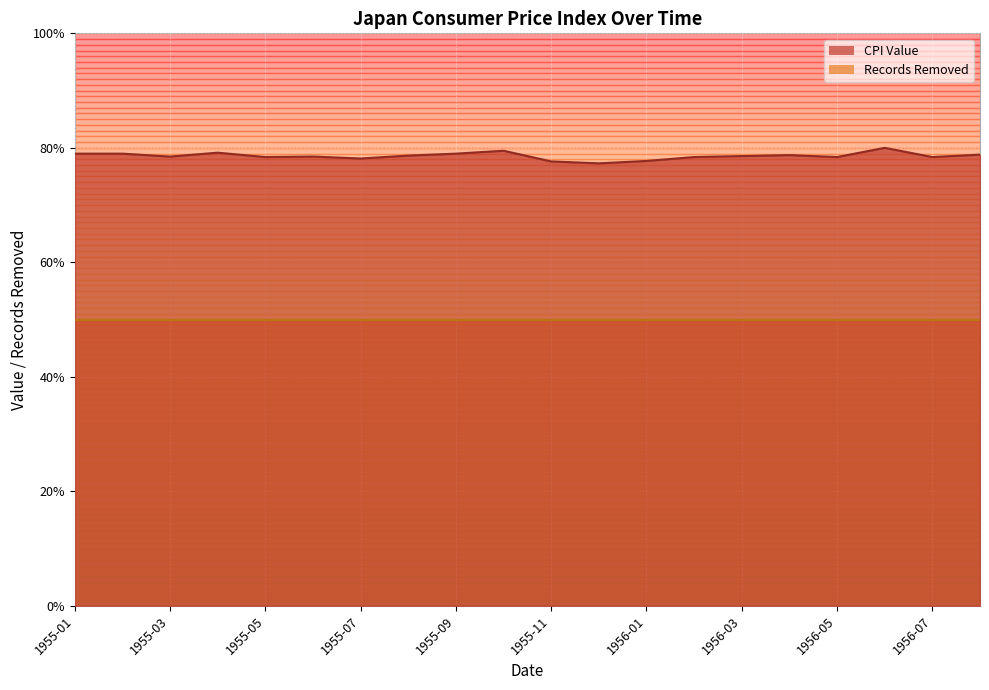

How many interior local valleys (lower than both neighbors) does the data have?

6